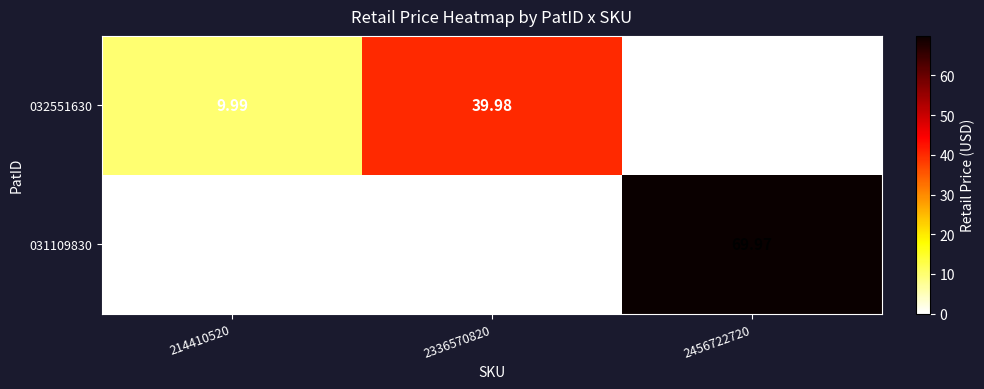

Which label corresponds to the largest value in the chart?

2456722720